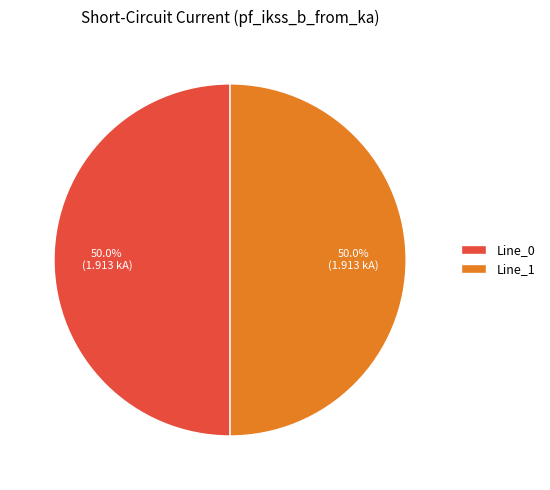

True or false: Line_1 accounts for 50% of the total.

True